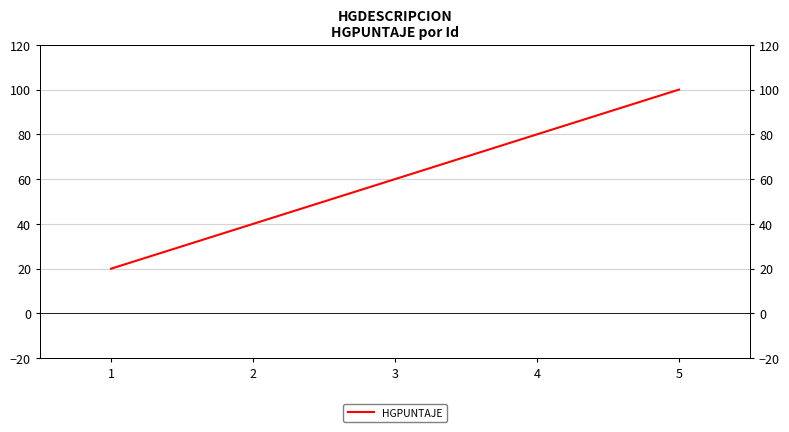

The value at 5 is 100. True or false?

True